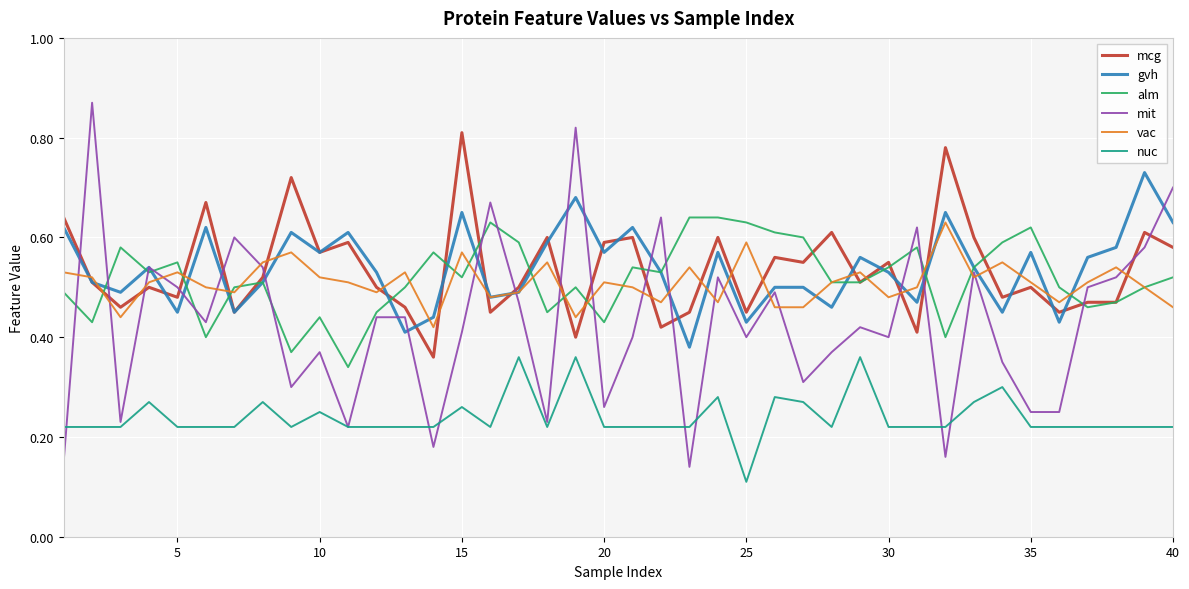

Which series has the widest spread of values?

mit